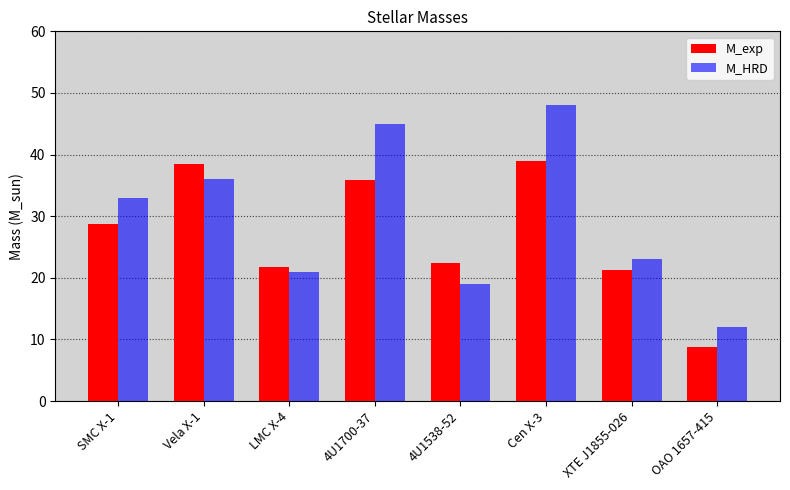

Which label corresponds to the smallest value in the chart?

OAO 1657-415